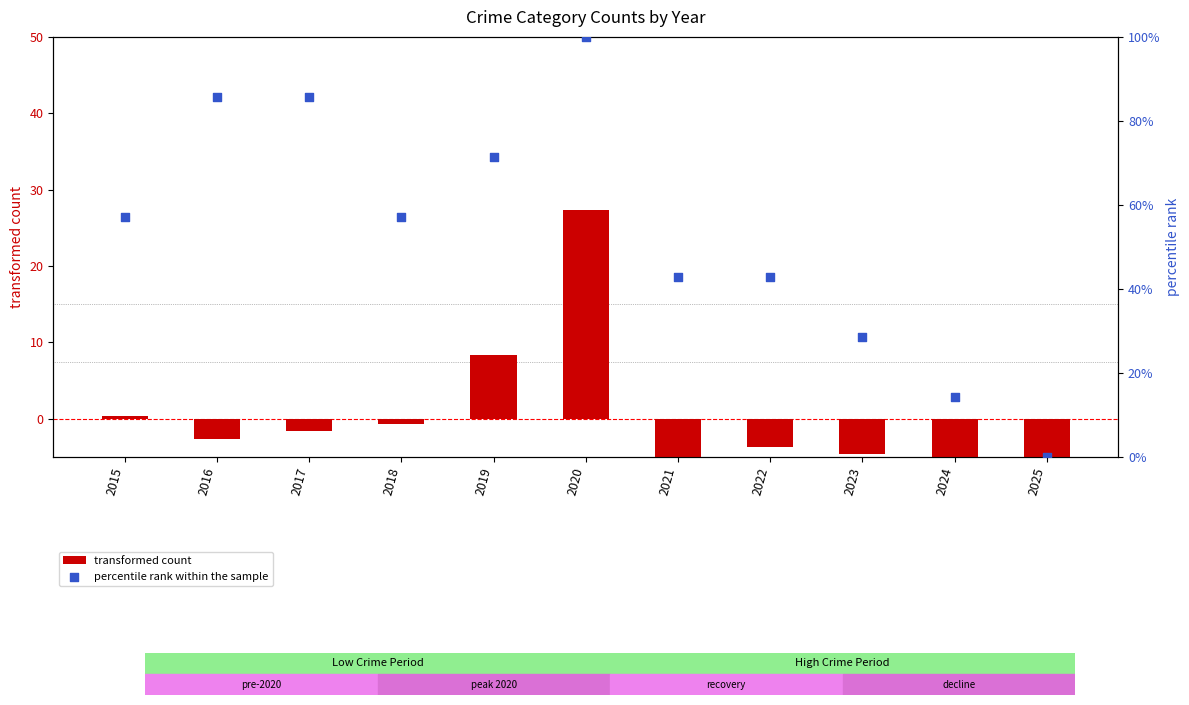

Which series reaches the maximum Y coordinate?

percentile rank within the sample